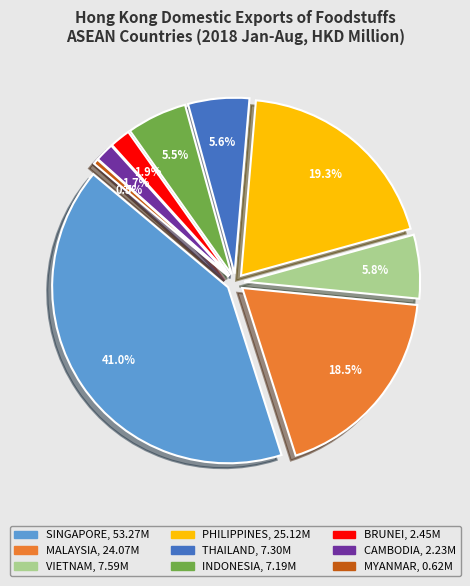

Is there a majority slice in this chart?

No